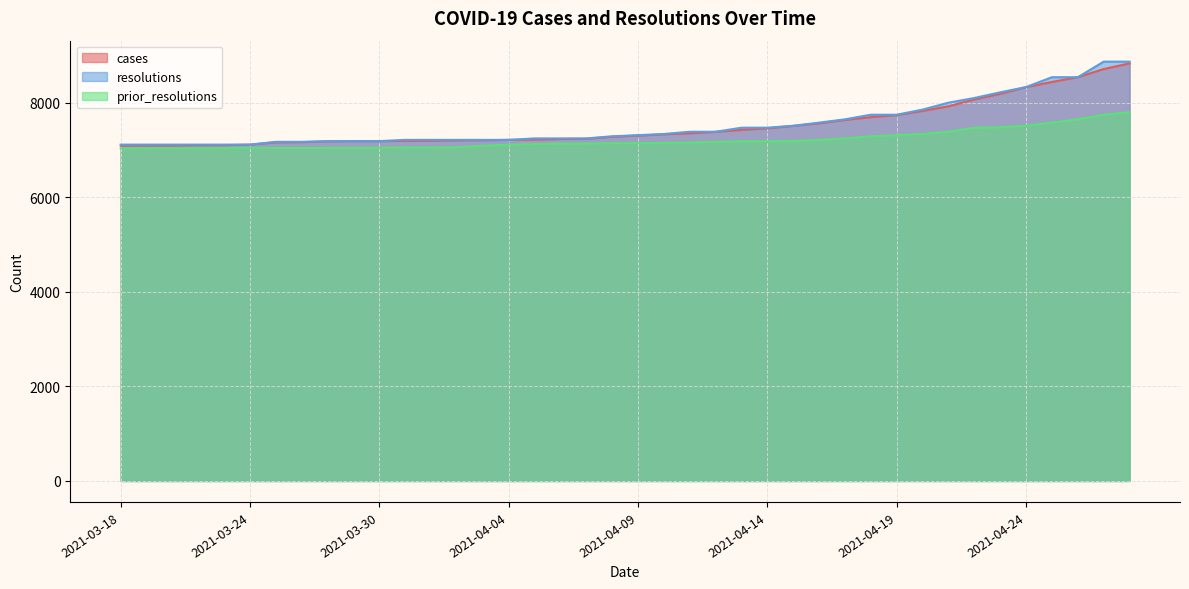

How many lines are shown in the chart?

3